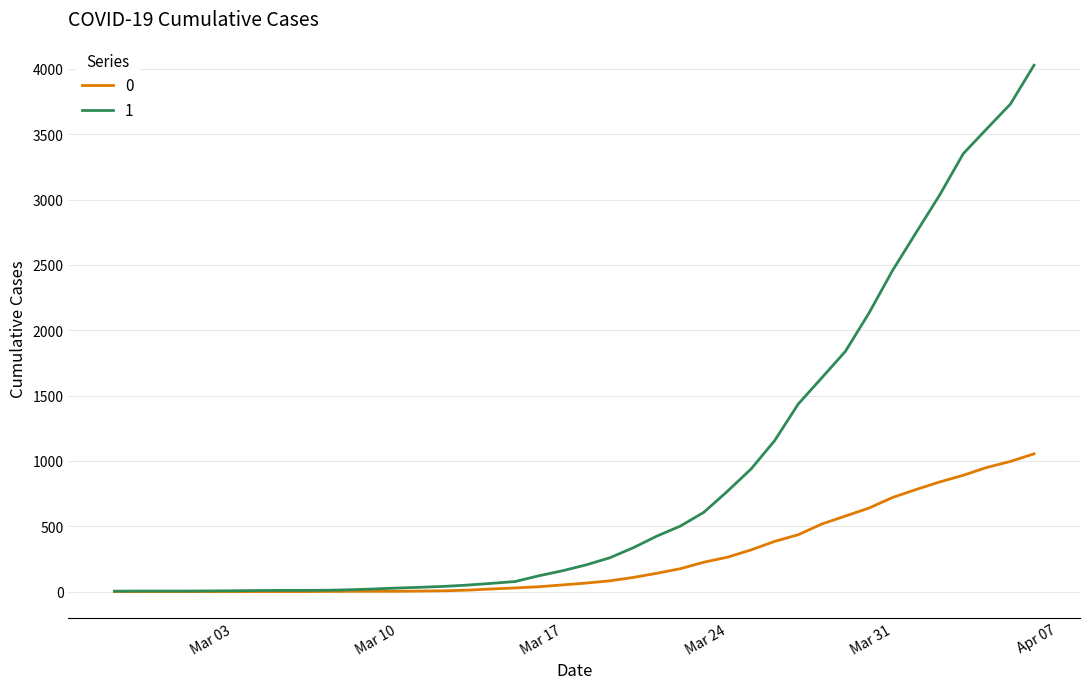

What is the greatest value displayed?

4028